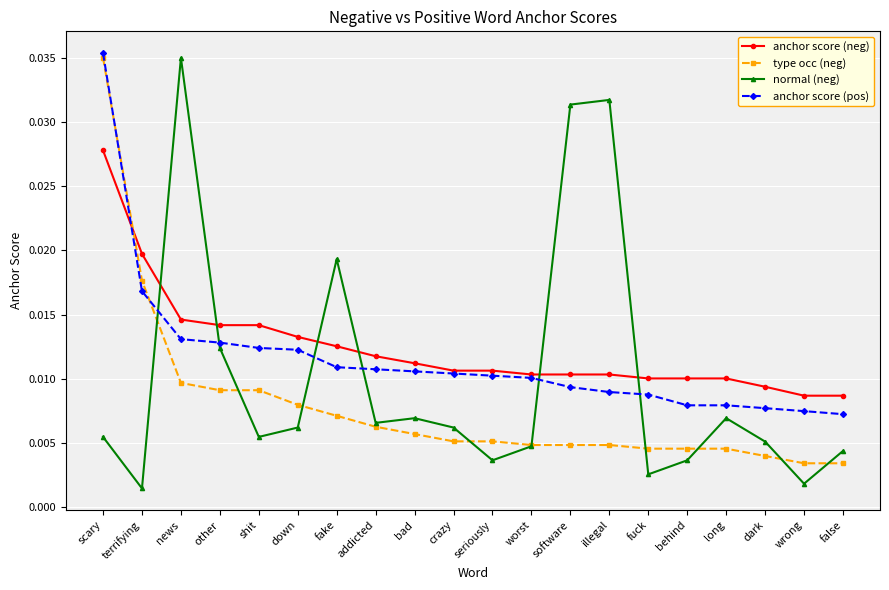

At which category does normal (neg) reach its first local peak?

news